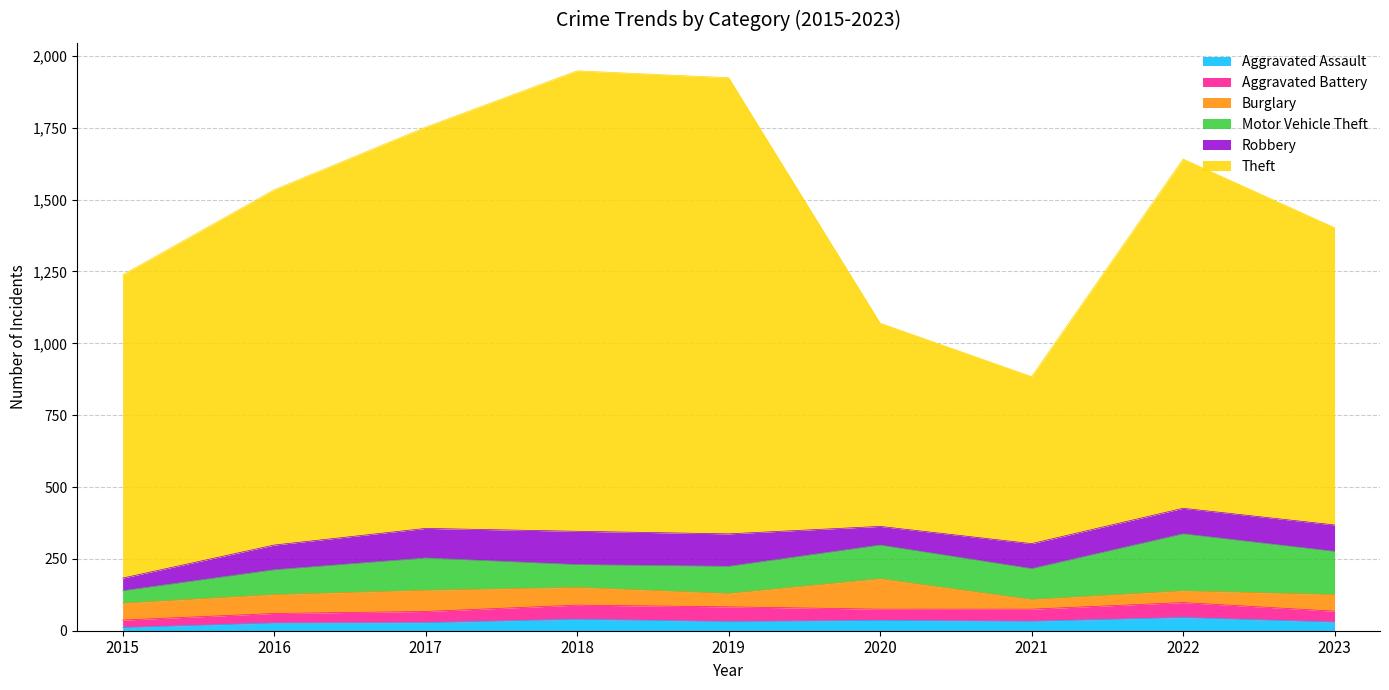

Is the value of Aggravated Battery at 2021 greater than the value of Theft at 2017?

No